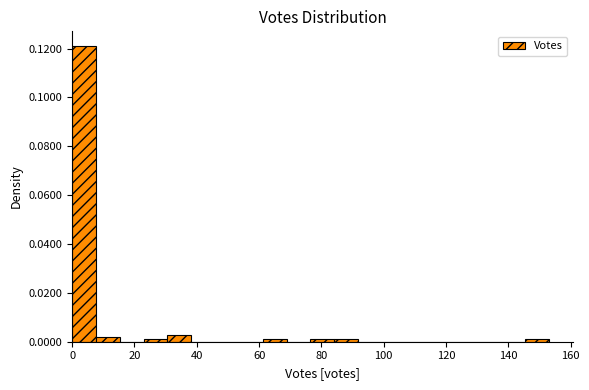

Read against the x-axis, roughly where is the centre of the tallest bar?

4